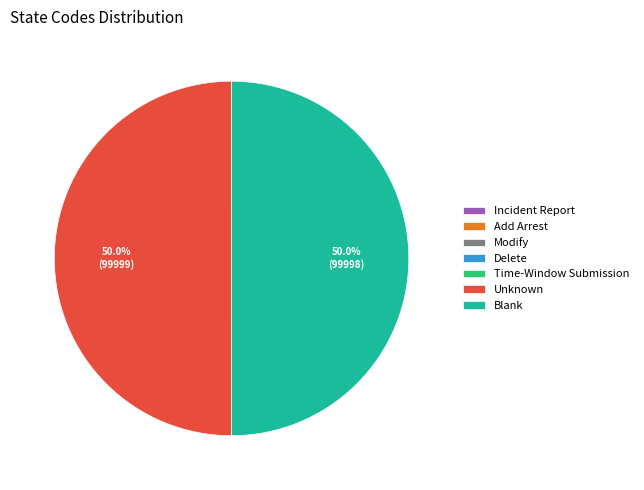

What portion of the pie excludes Unknown?

50.0%